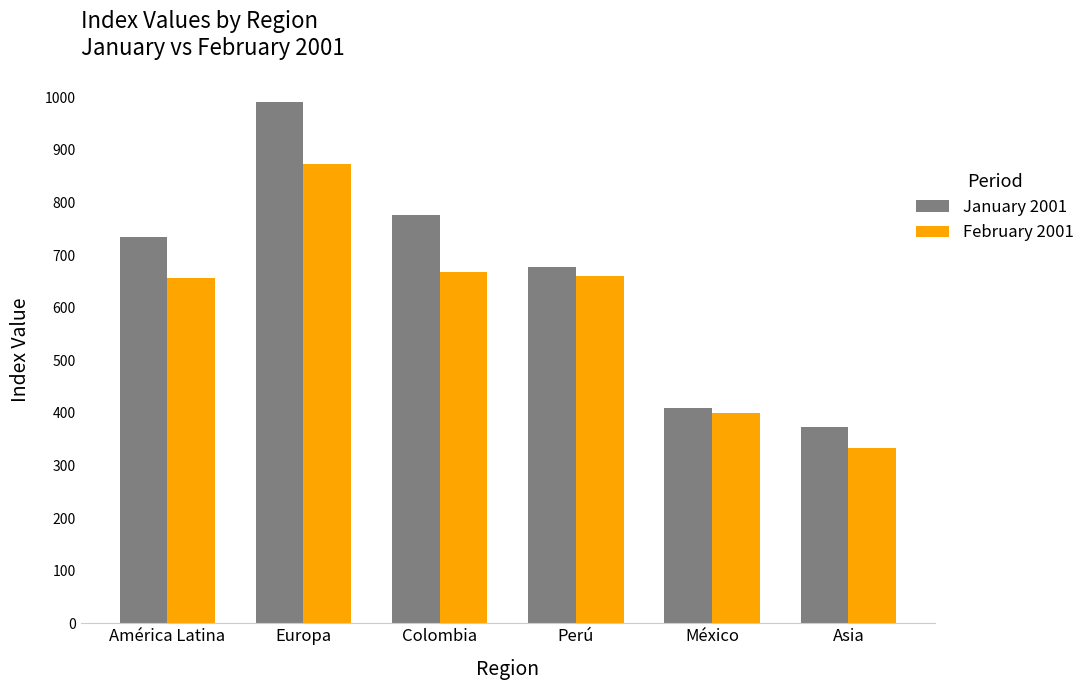

What are all the series names shown in the legend?

January 2001, February 2001